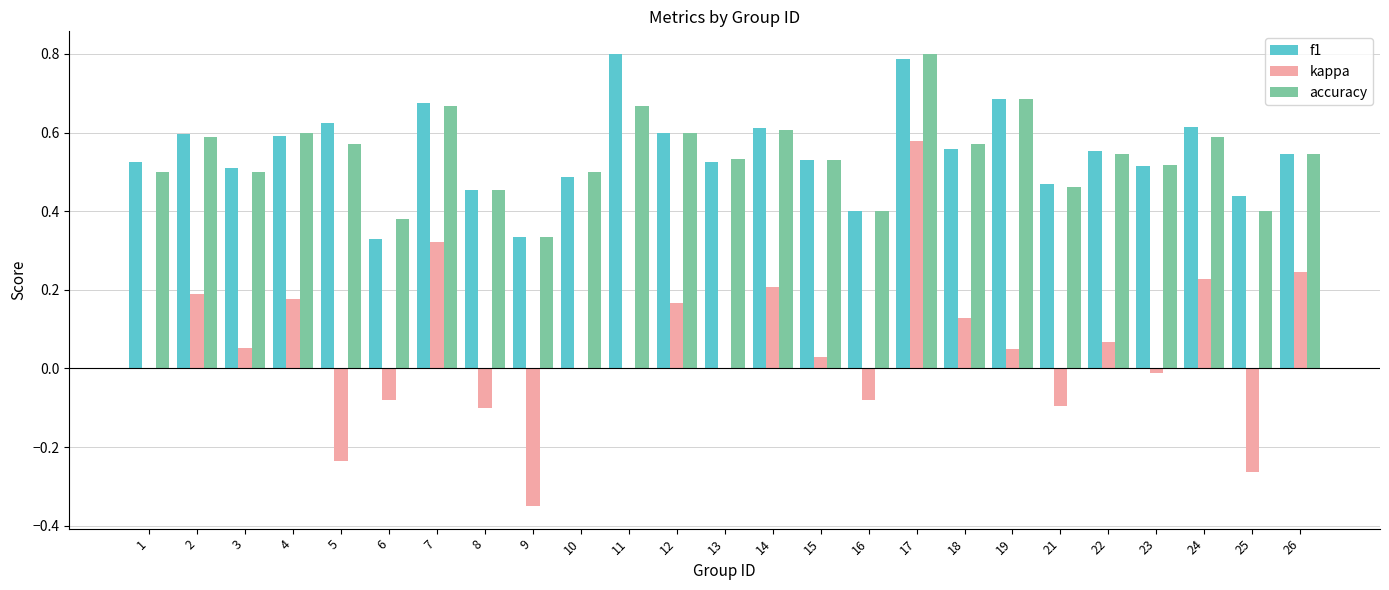

Is the value of f1 at 16 greater than the value of kappa at 2?

Yes